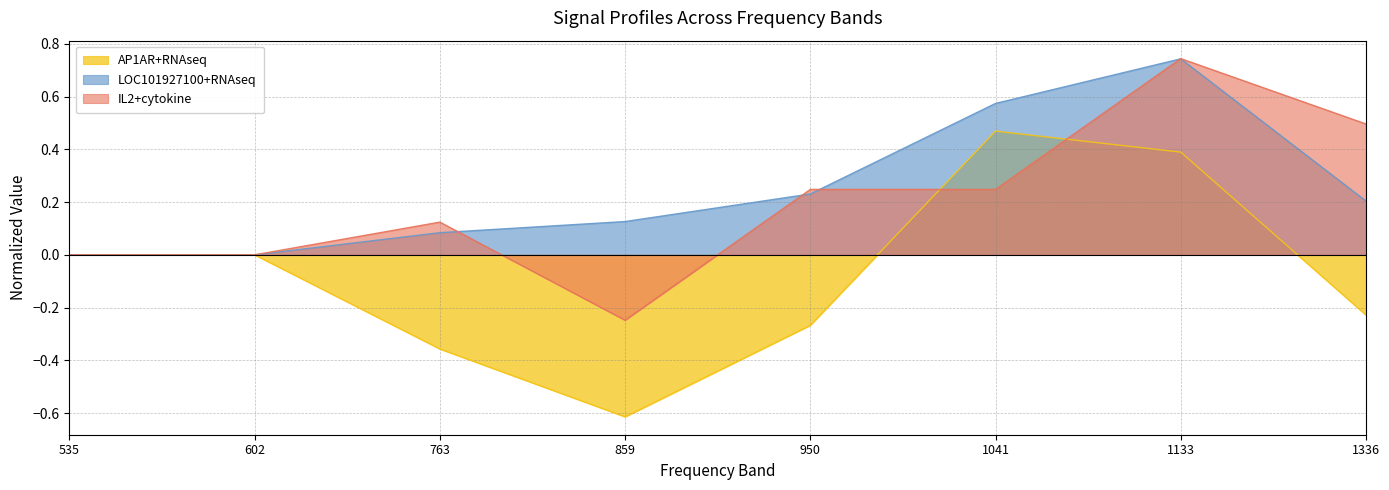

Which series has the widest spread of values?

AP1AR+RNAseq